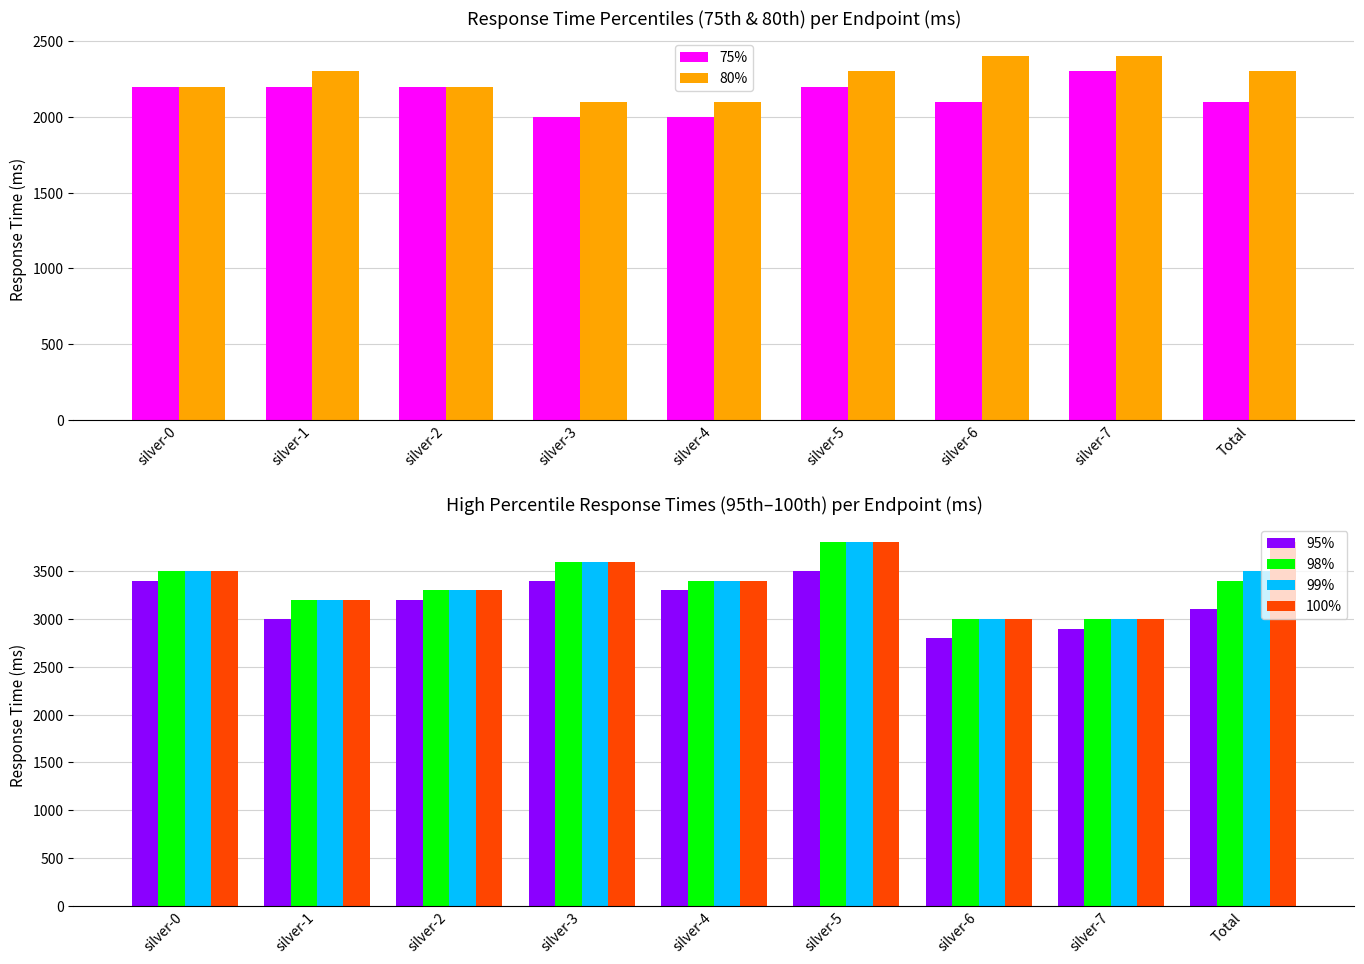

What is the difference between the 98% values at silver-1 and Total?

200